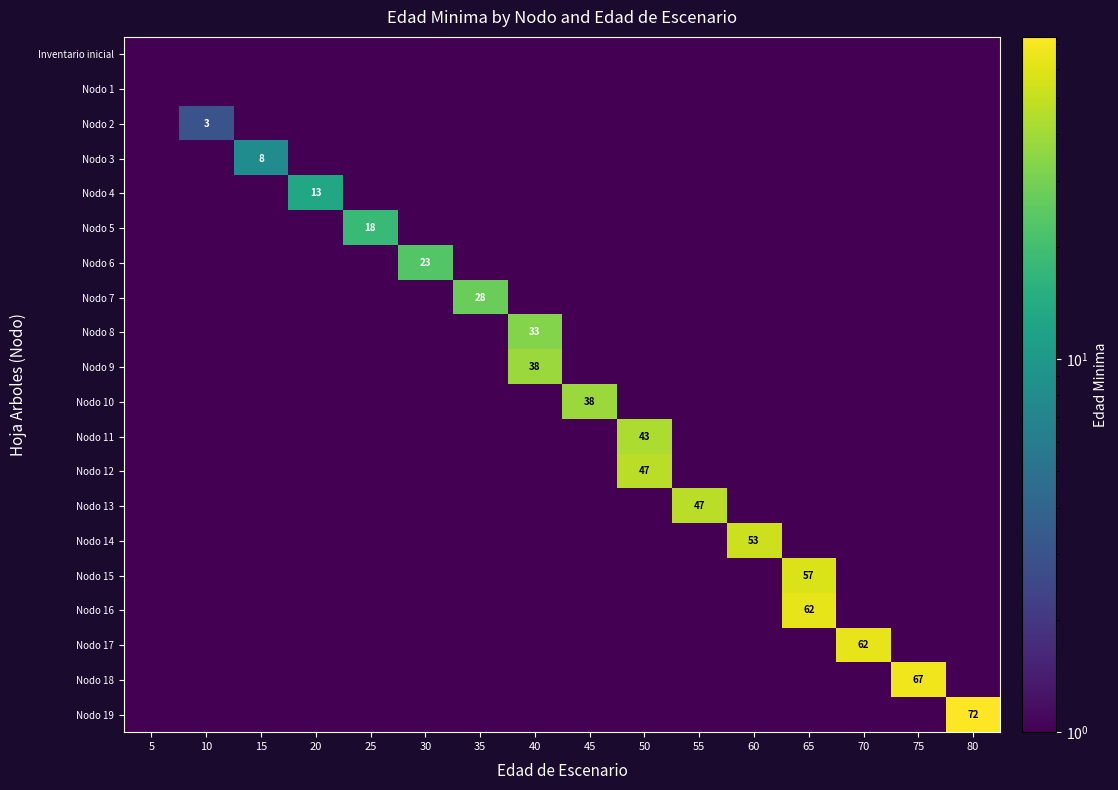

The value of Nodo 16 at 50 is 0.1. True or false?

True